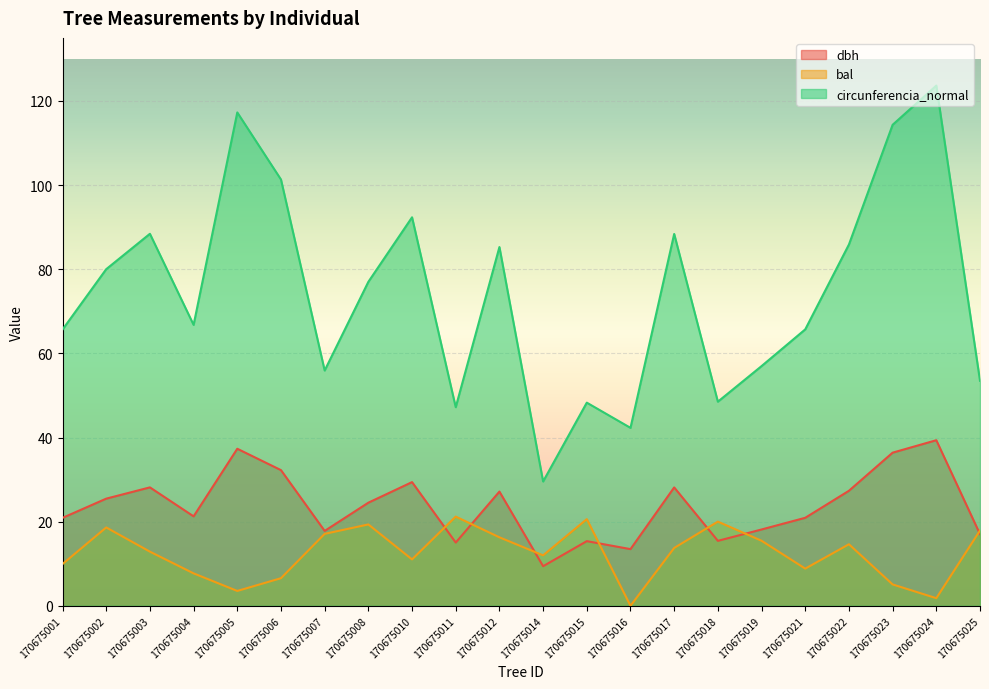

Does the chart display data point markers on the line(s)?

No